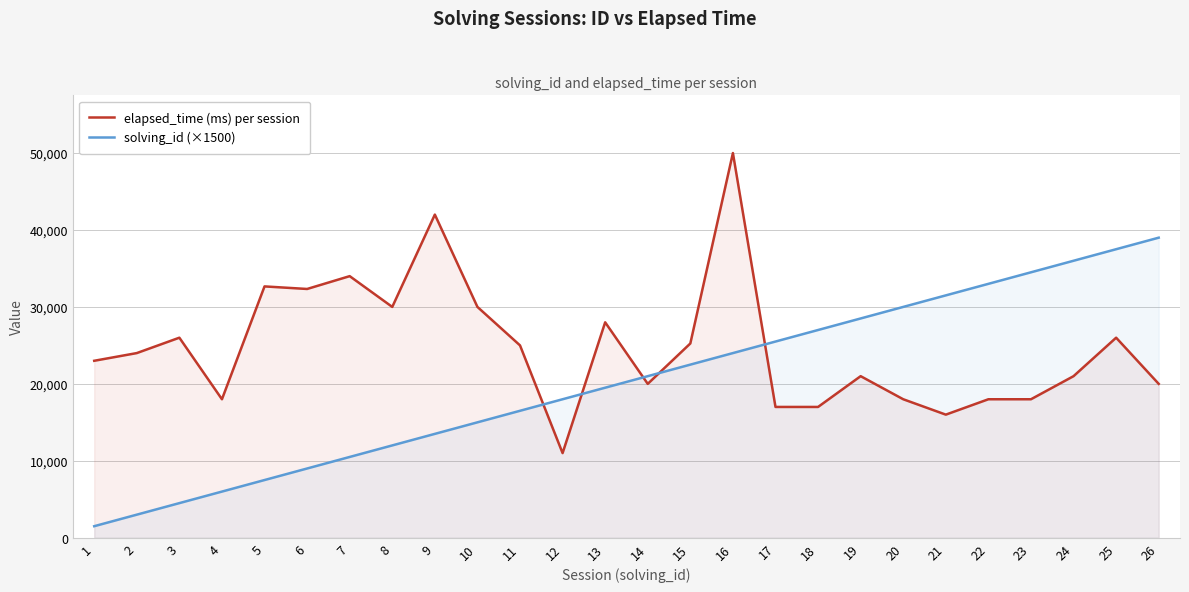

Reading right to left, transcribe all the data shown in this chart.

elapsed_time (ms) per session: 20000	26000	21000	18000	18000	16000	18000	21000	17000	17000	50000	25250	20000	28000	11000	25000	30000	42000	30000	34000	32333	32666	18000	26000	24000	23000
solving_id (×1500): 39000	37500	36000	34500	33000	31500	30000	28500	27000	25500	24000	22500	21000	19500	18000	16500	15000	13500	12000	10500	9000	7500	6000	4500	3000	1500